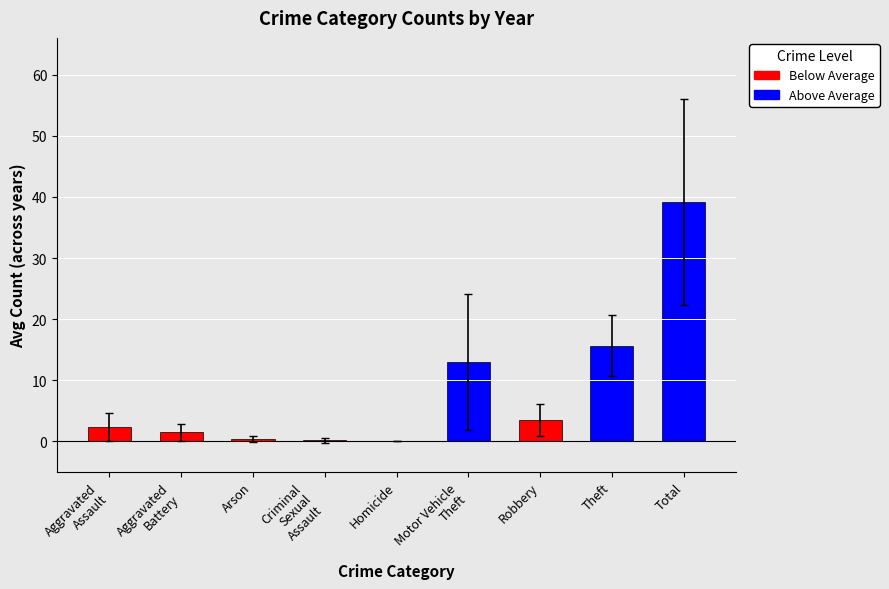

What is the approximate value at Theft?

15.7